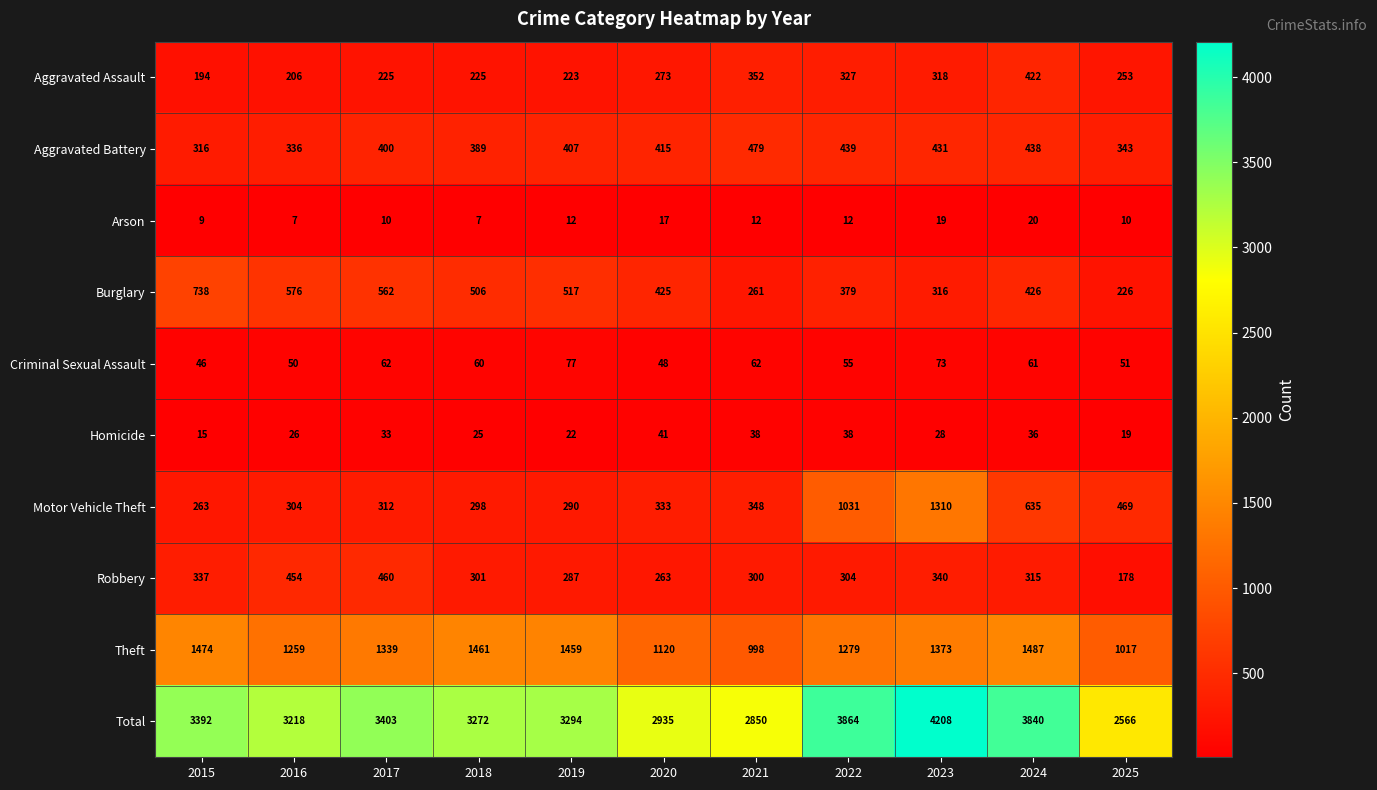

What is the approximate value of Aggravated Assault at 2017, to the nearest 5?

225